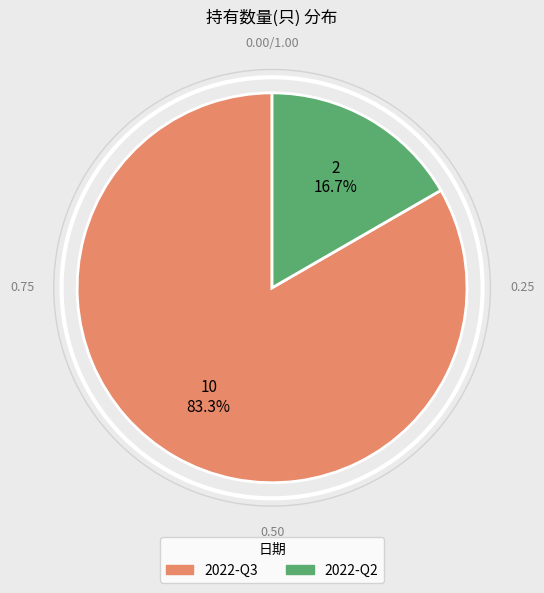

Combined, do 2022-Q3 and 2022-Q2 account for over 50%?

Yes